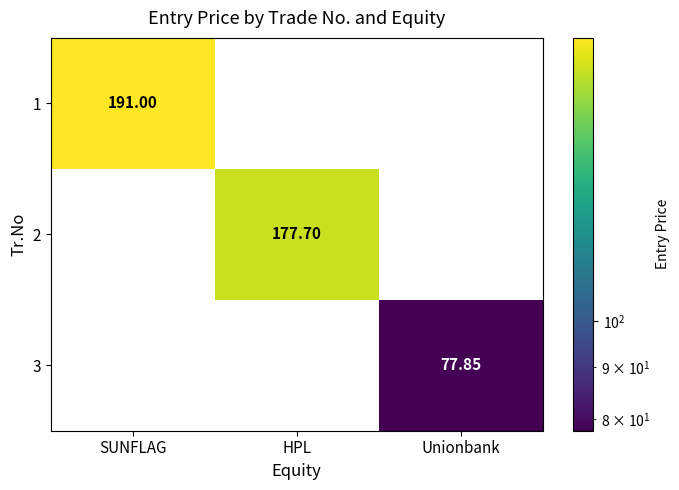

Between SUNFLAG and Unionbank, which series saw the biggest shift?

1